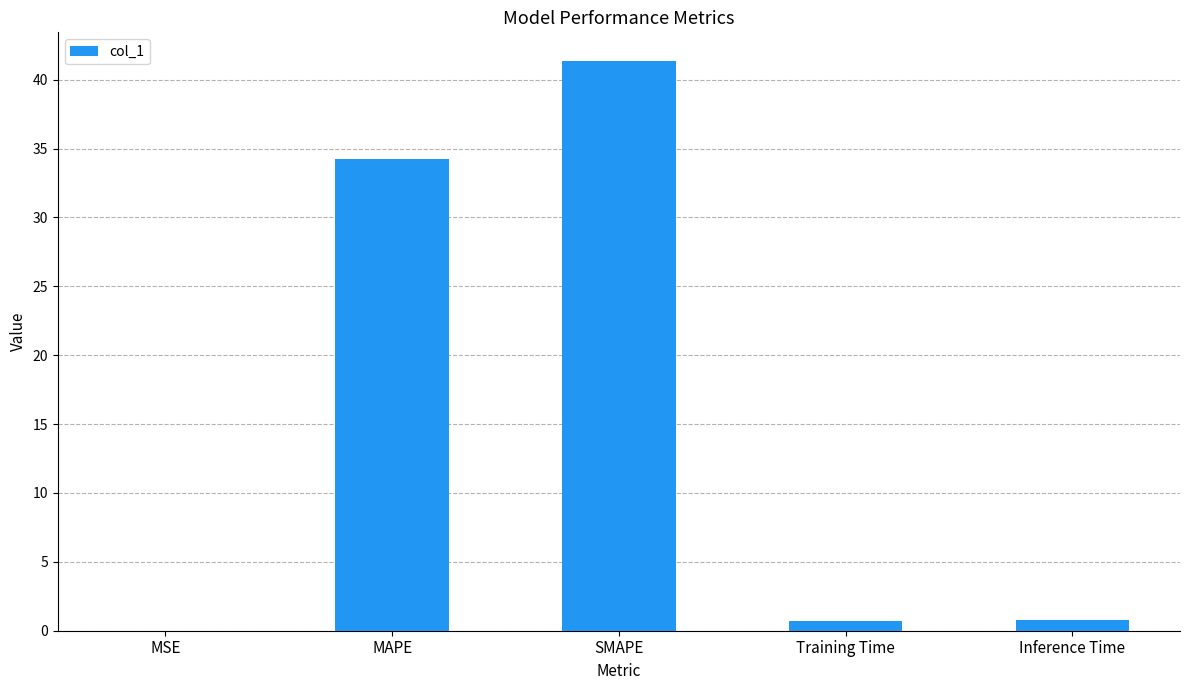

The chart shows a value of 34.3 at MAPE. True or false?

True